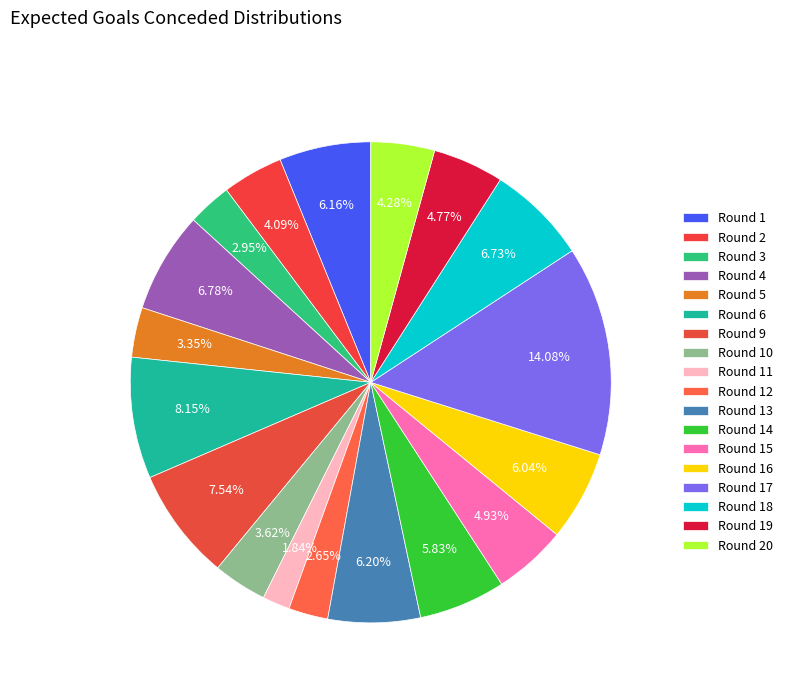

What is the largest slice in the pie chart?

Round 17